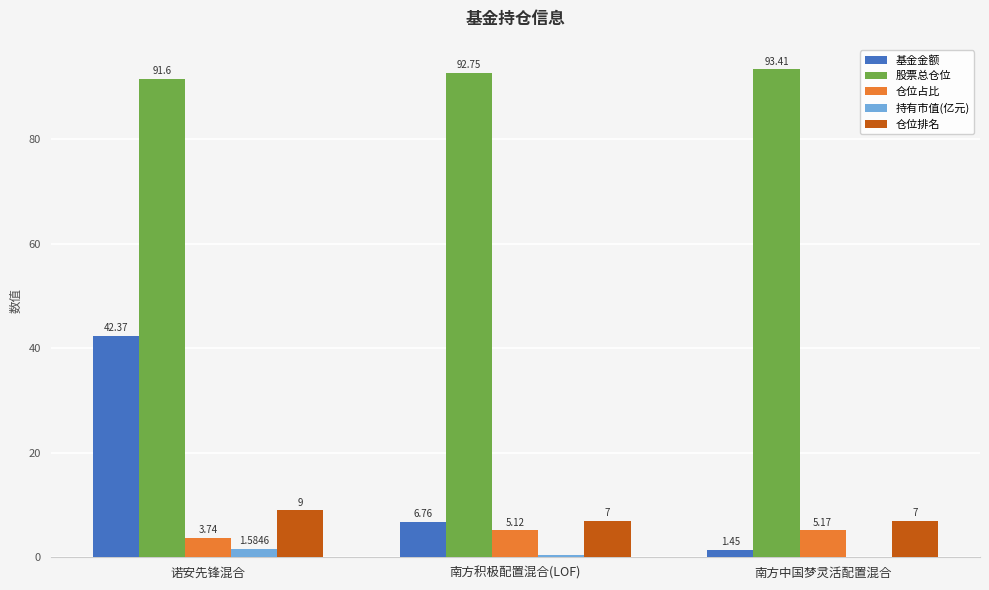

What is the sum of the 仓位占比 values at 南方积极配置混合(LOF) and 南方中国梦灵活配置混合?

10.3